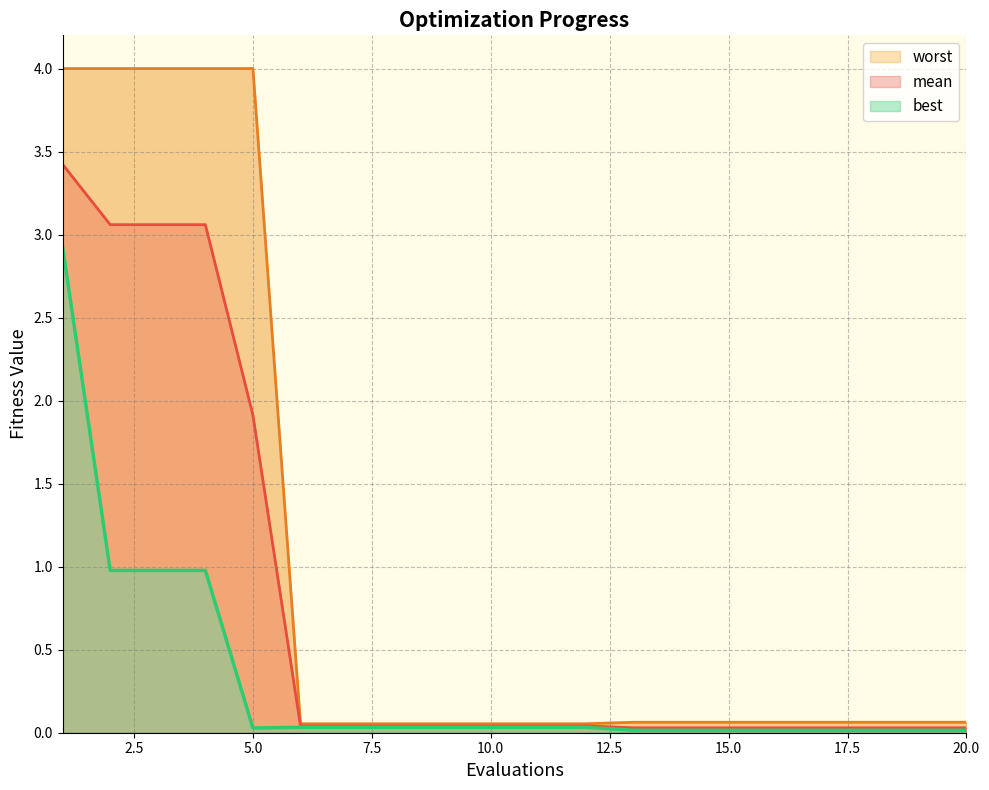

Does the chart have visible grid lines?

Yes